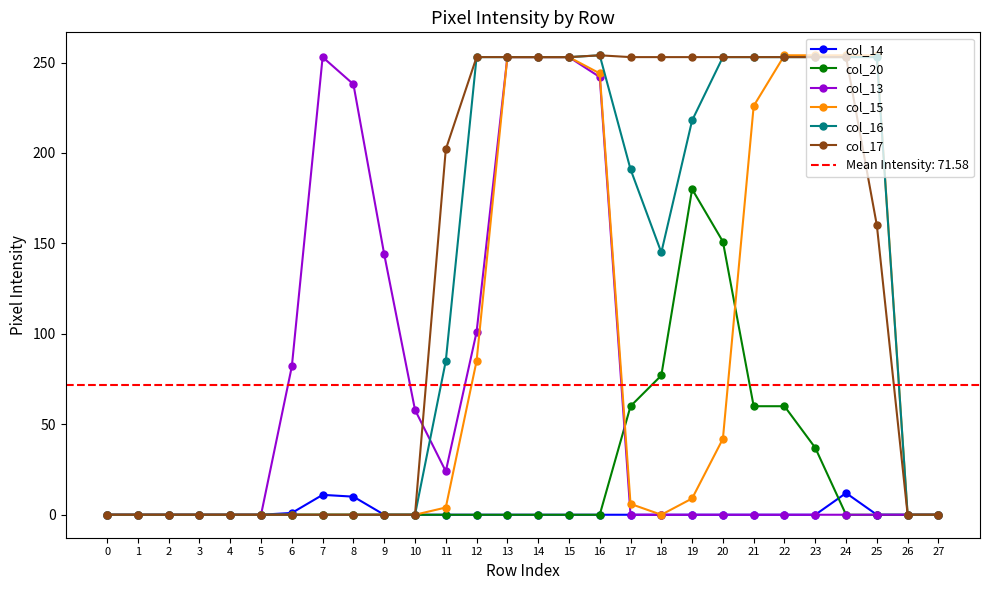

Does the chart display data point markers on the line(s)?

Yes